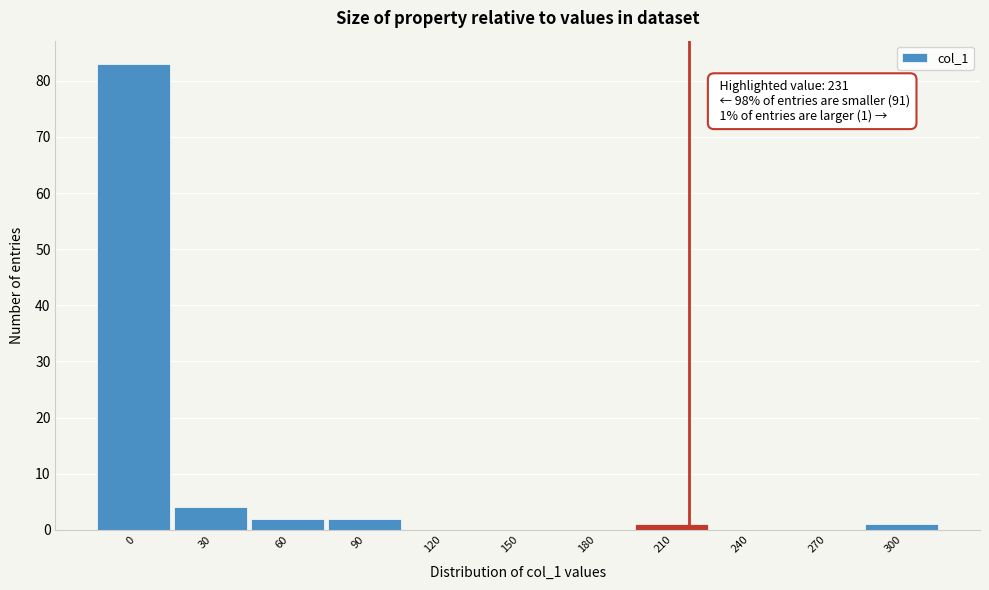

Reading left to right, extract all data points from this chart.

0=83	30=4	60=2	90=2	120=0	150=0	180=0	210=1	240=0	270=0	300=1